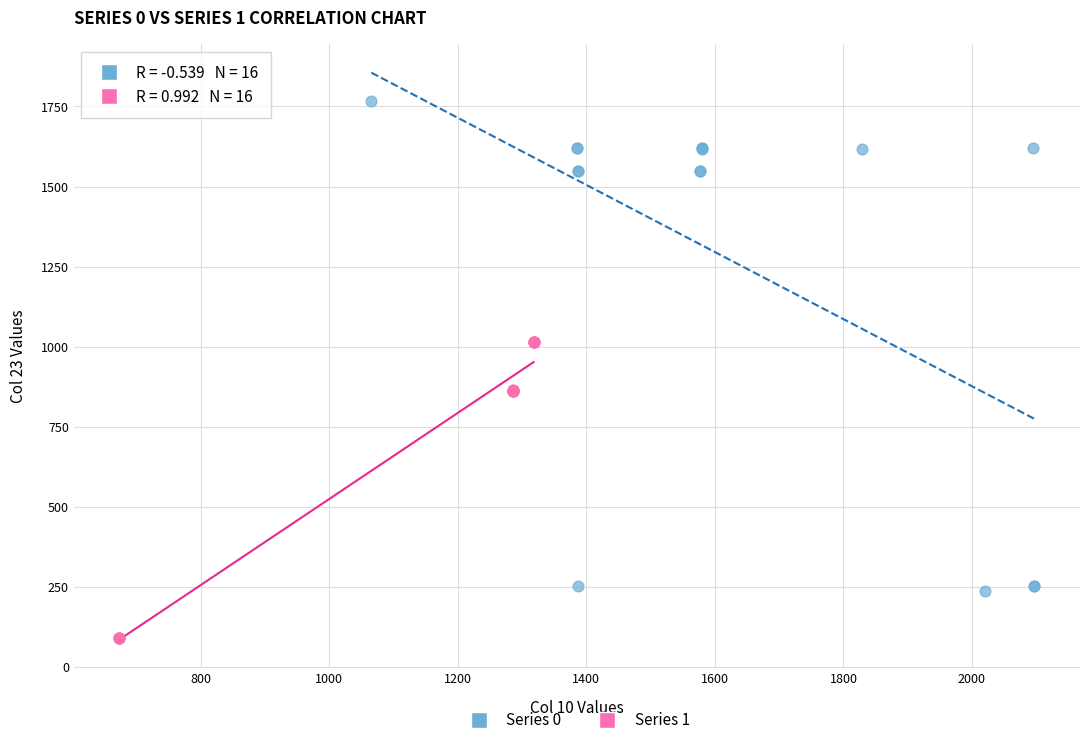

What are all the series names shown in the legend?

Series 0, Series 1